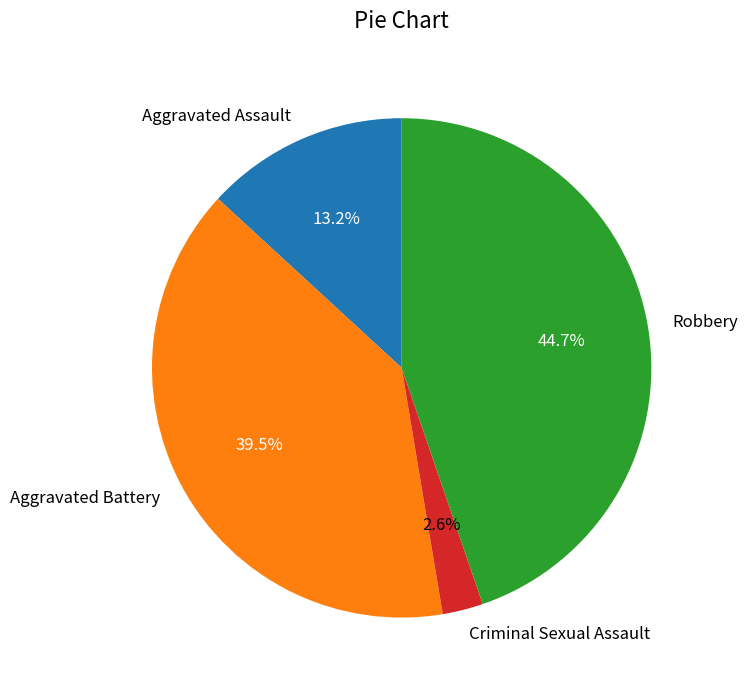

Approximately how many times larger is the value at Aggravated Assault compared to Robbery?

0.3